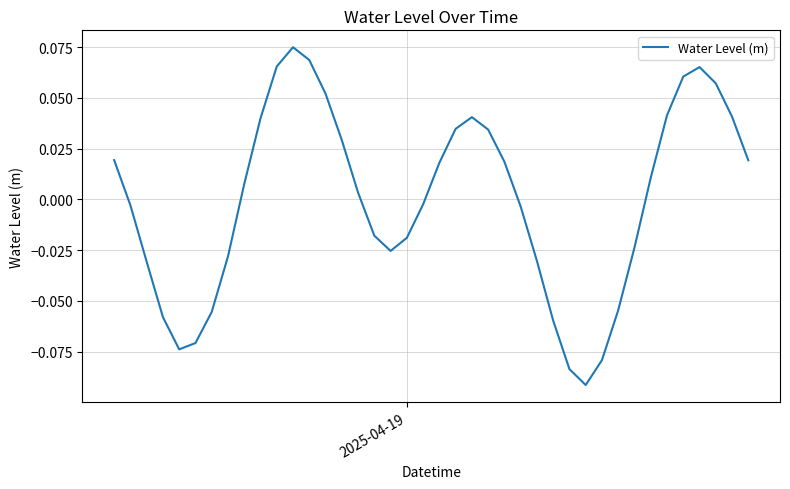

Count the number of data series in this chart.

1